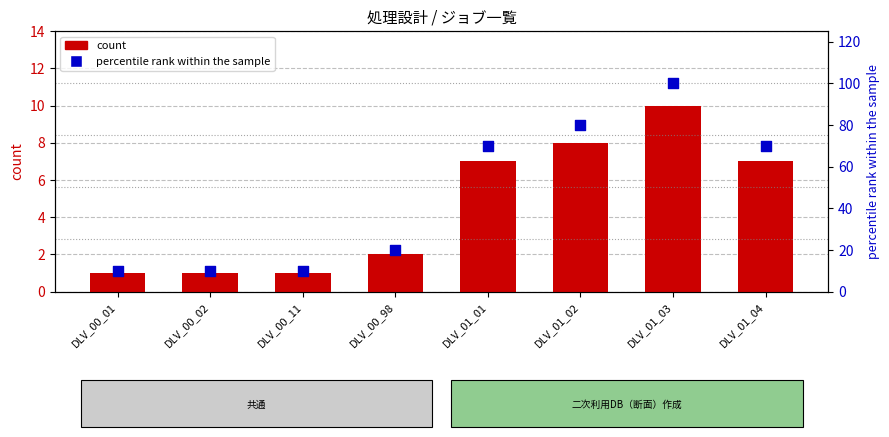

Which series has the largest Y range (max minus min)?

percentile rank within the sample